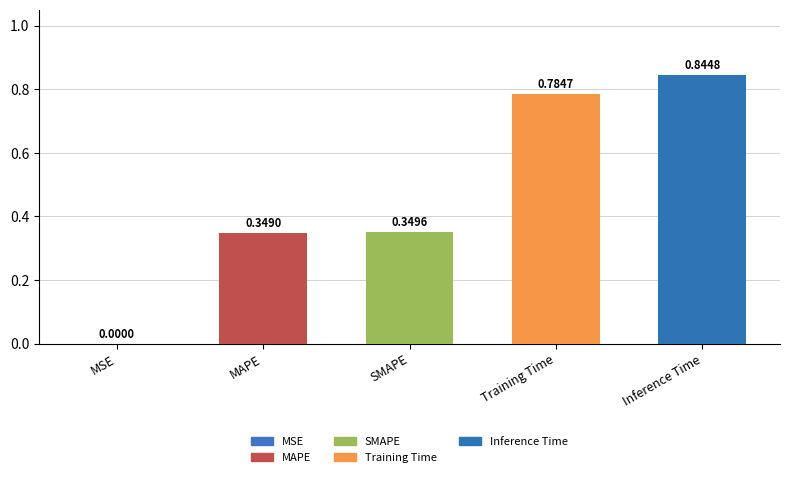

What is the difference between the second highest and minimum values?

0.8